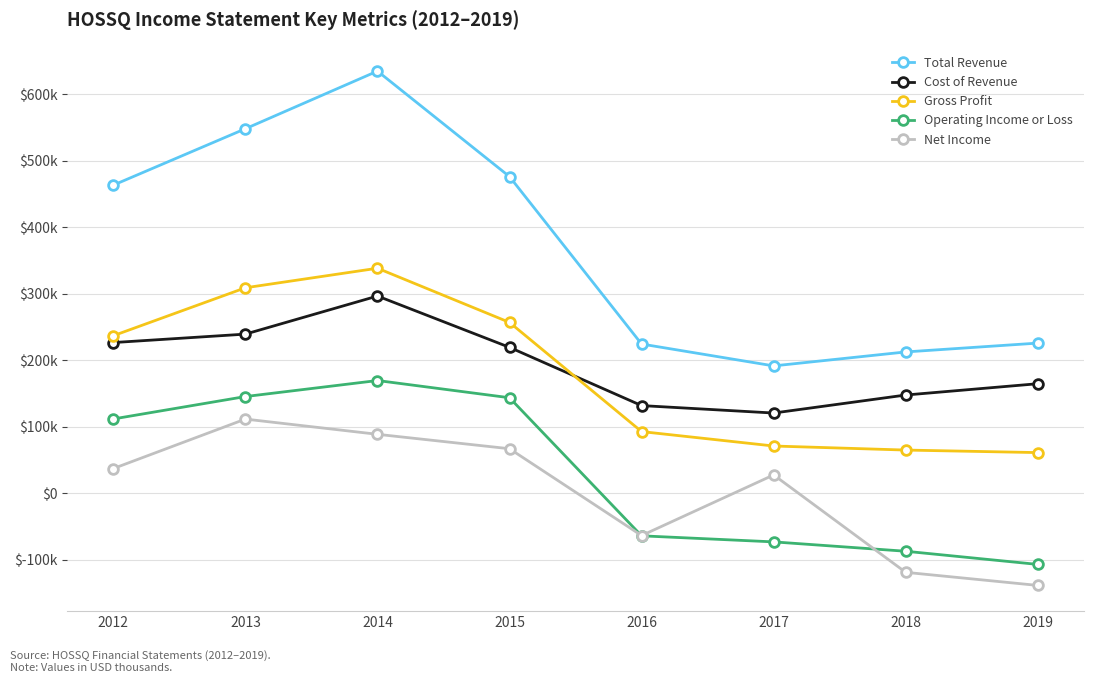

Reading left to right, transcribe all the data shown in this chart.

Total Revenue: 463300	548100	634800	476100	224300	191400	212400	225700
Cost of Revenue: 226500	239200	296500	219300	131700	120500	147600	164600
Gross Profit: 236800	308900	338300	256800	92600	70900	64800	61000
Operating Income or Loss: 111600	145300	169400	143500	-64200	-73300	-87400	-107200
Net Income: 37000	111400	88500	66800	-63800	27400	-119100	-138800